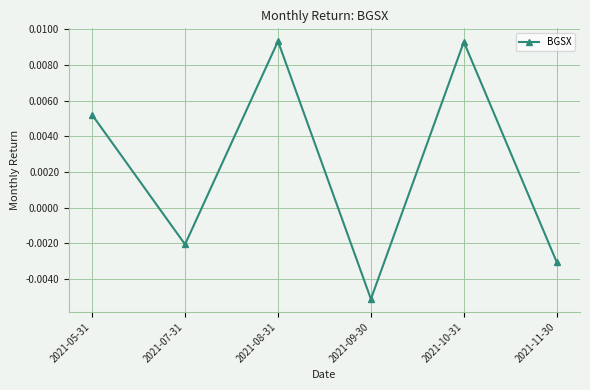

How many positive values are there?

3